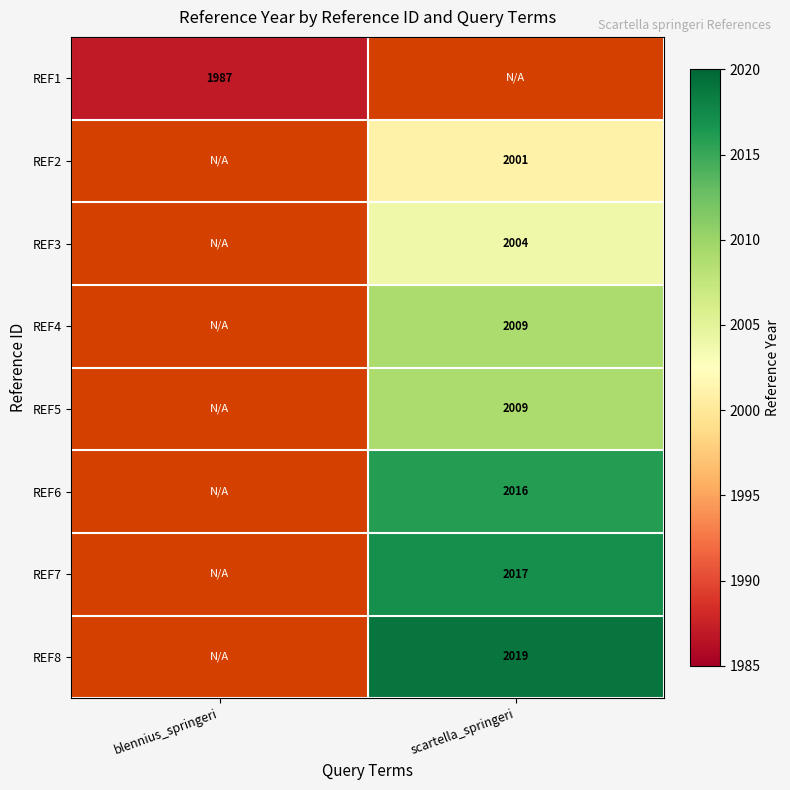

The value of REF4 at scartella_springeri is 3600. True or false?

False